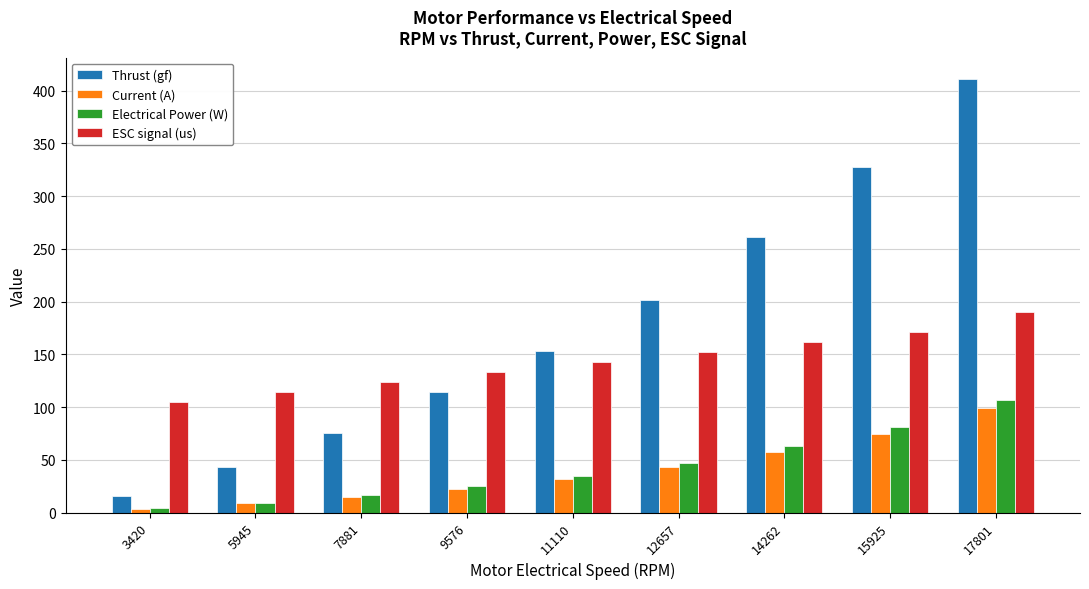

Which series has the largest total across all categories?

Thrust (gf)